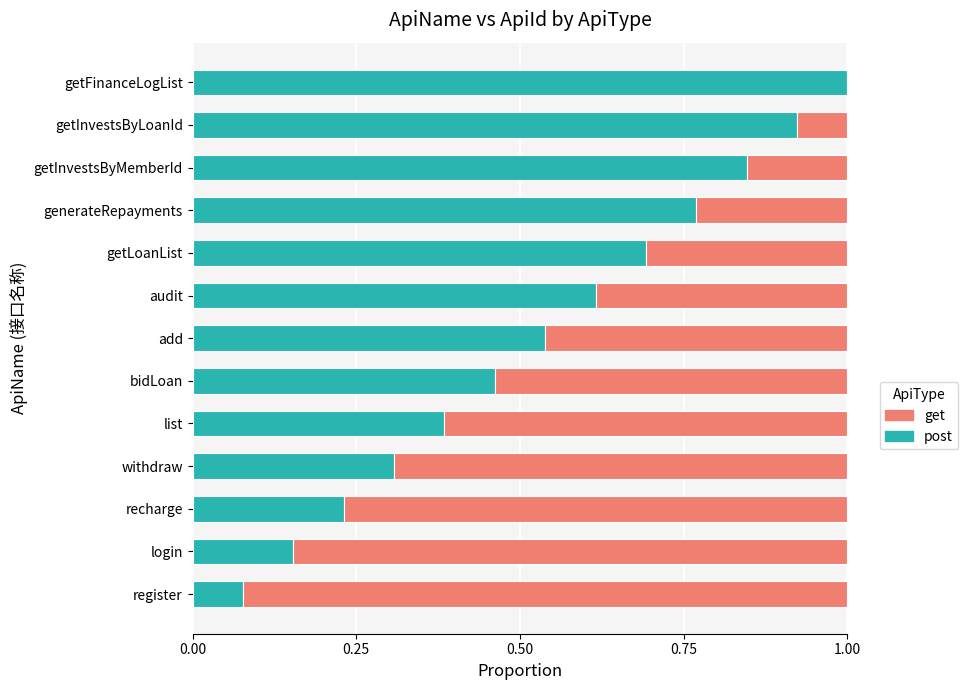

What is the total value across all series at login?

1.0